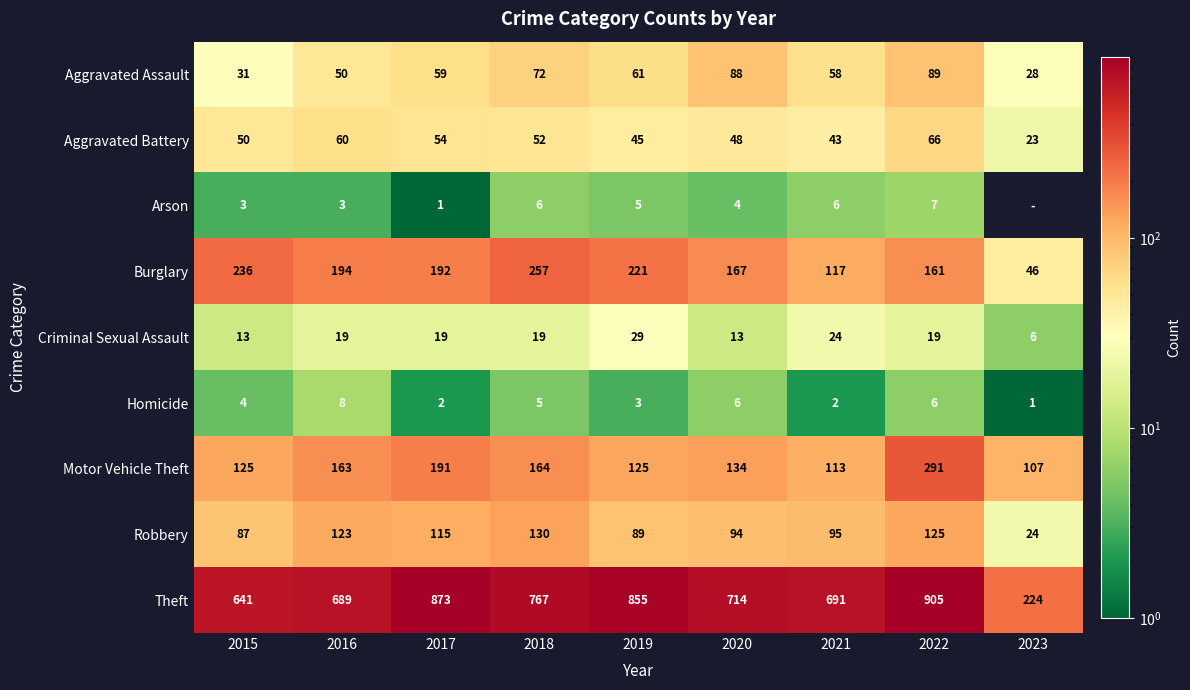

Count the Criminal Sexual Assault values in the range 13 to 19.

6